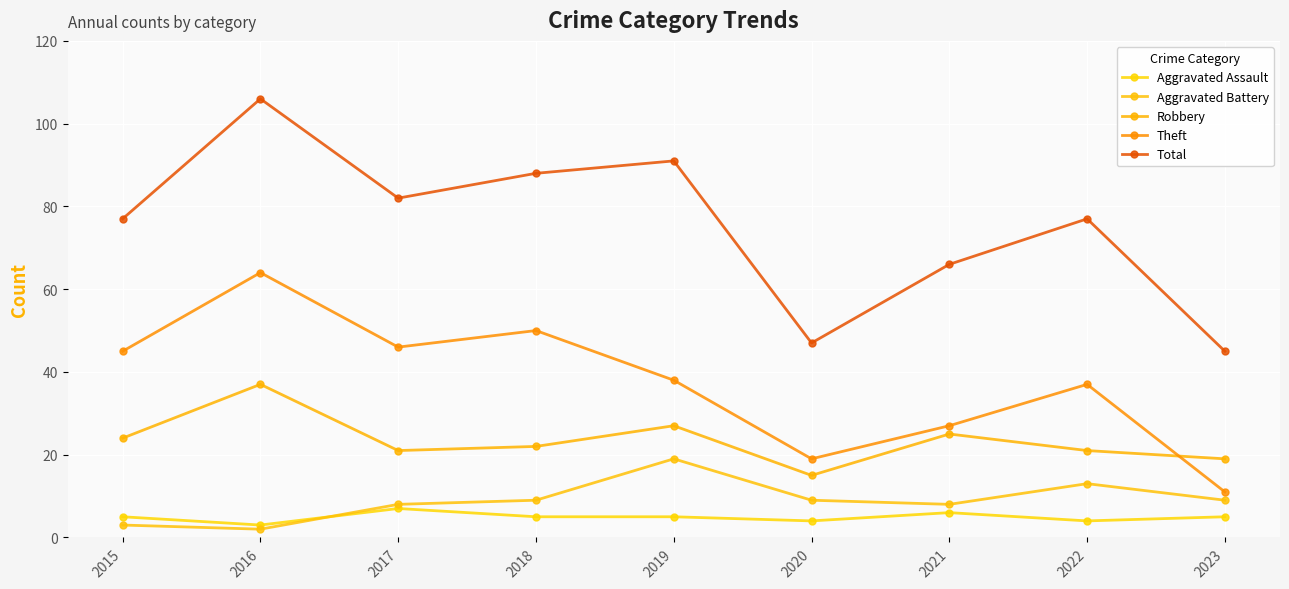

Is this an area chart (filled region under the line)?

No